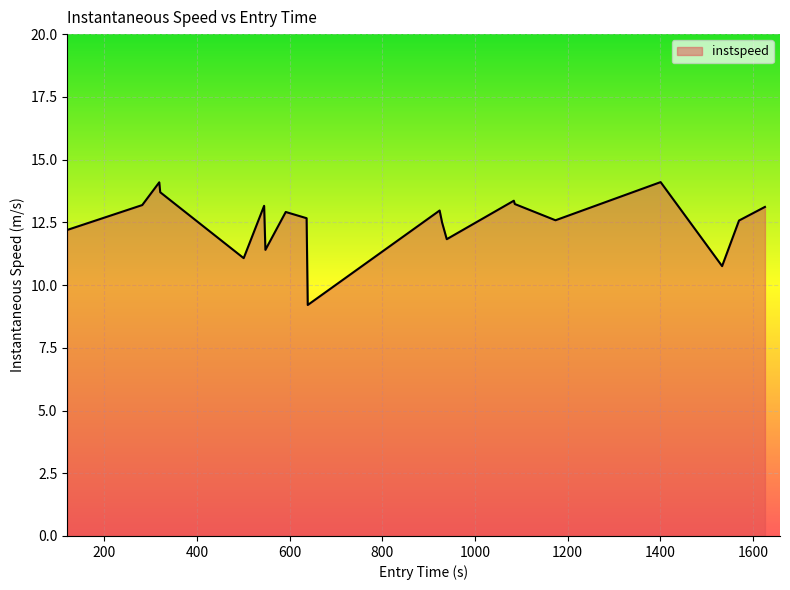

What is the difference between the maximum and minimum values?

4.9